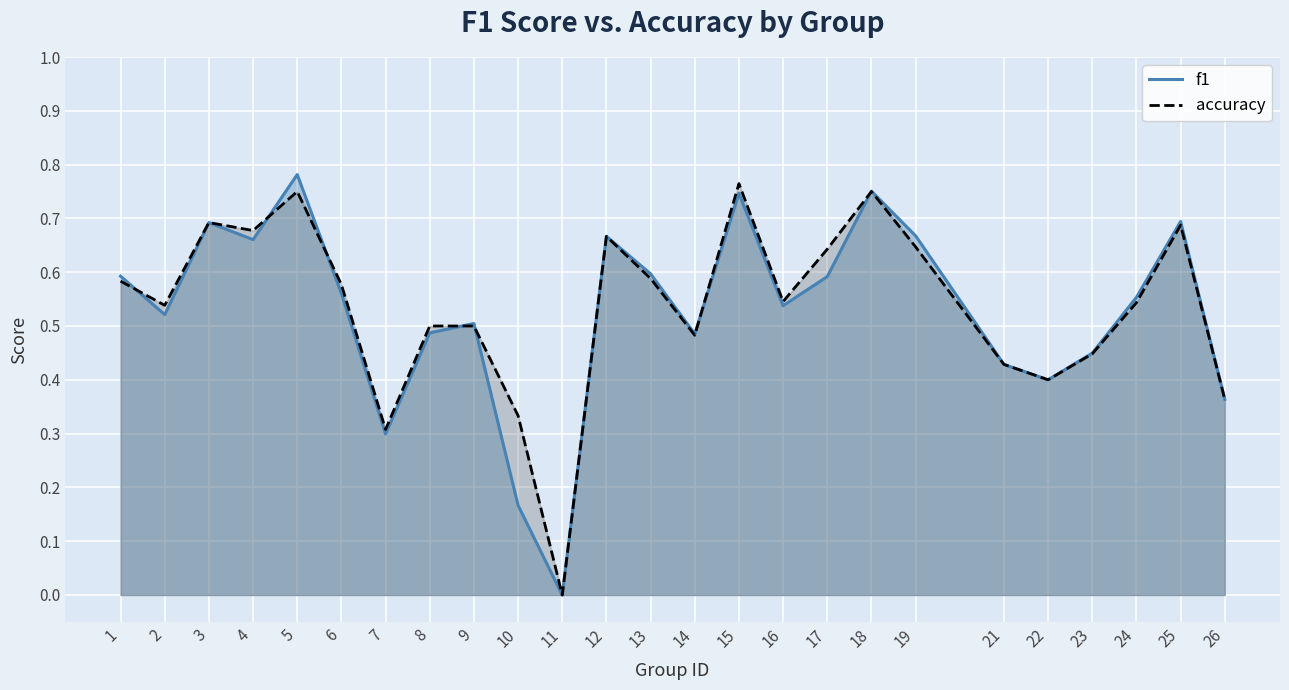

After their last crossing, which series has the higher values: f1 or accuracy?

f1